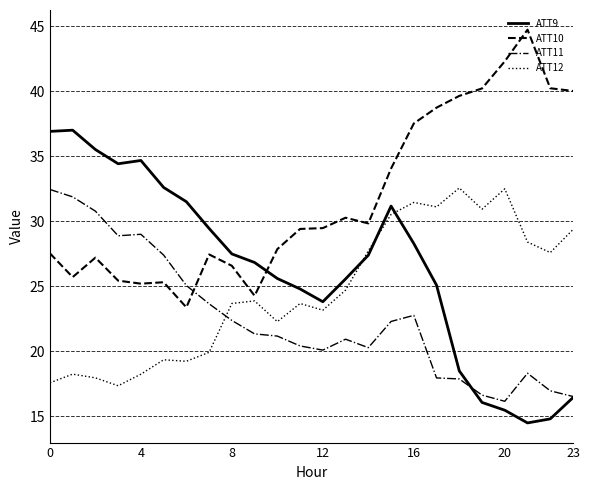

True or false: ATT9 and ATT12 intersect in this chart.

True